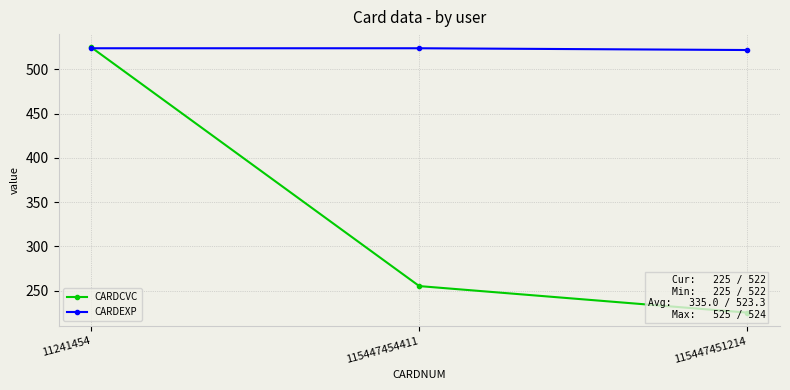

Reading right to left, transcribe all the data shown in this chart.

CARDCVC: 225	255	525
CARDEXP: 522	524	524